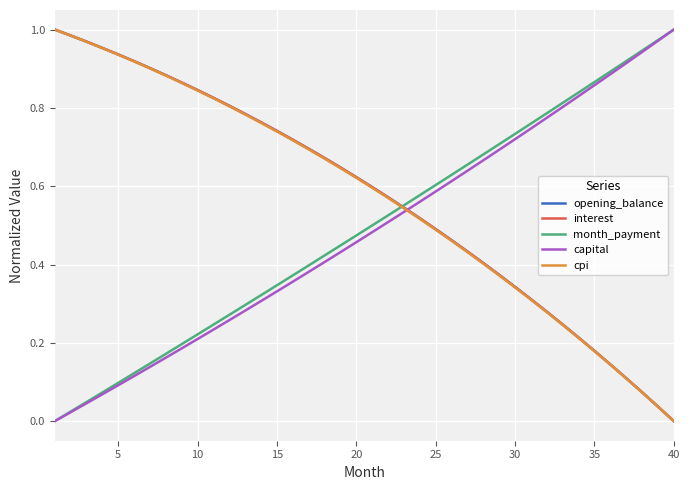

What is the difference between the second highest and minimum values in the capital series?

1.0